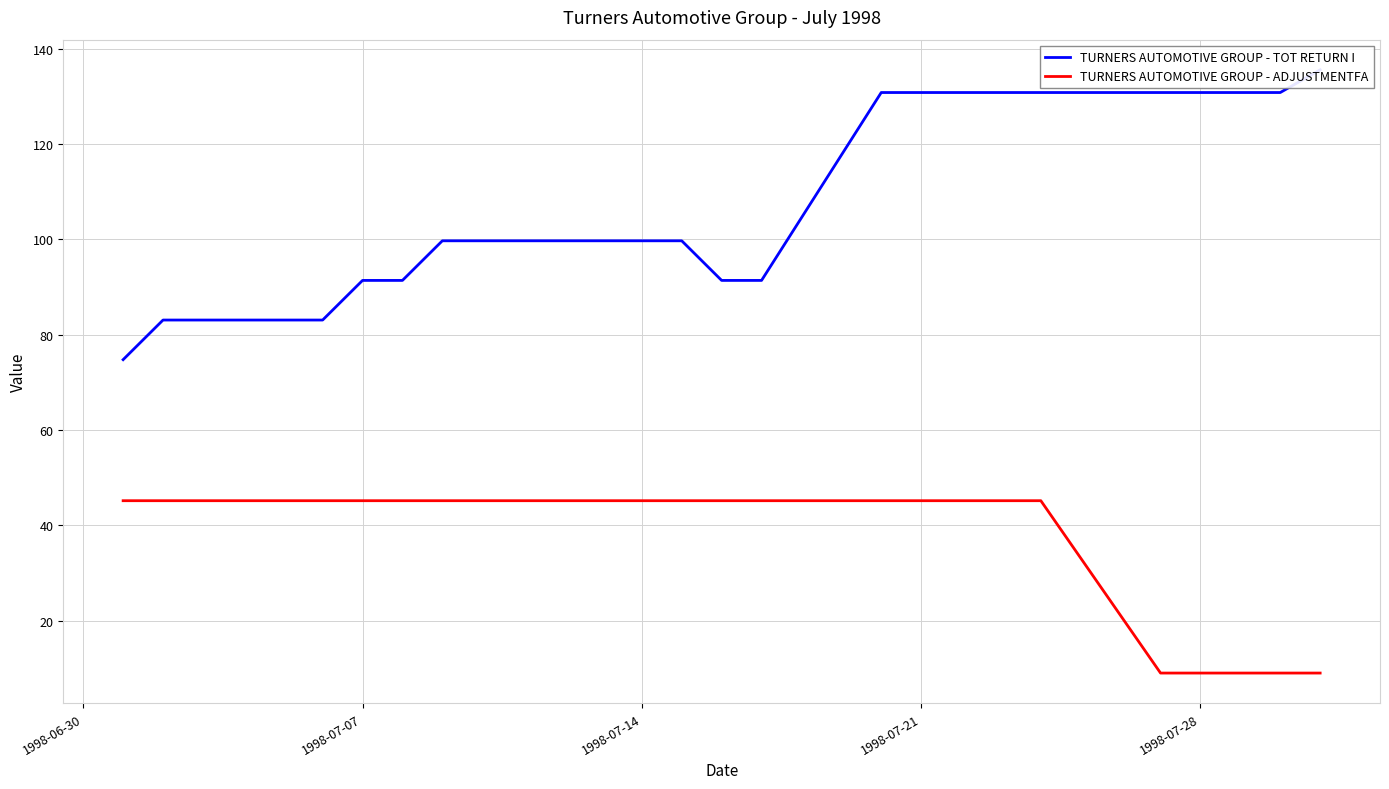

What is the lowest value of the TURNERS AUTOMOTIVE GROUP - ADJUSTMENTFA series?

9.0